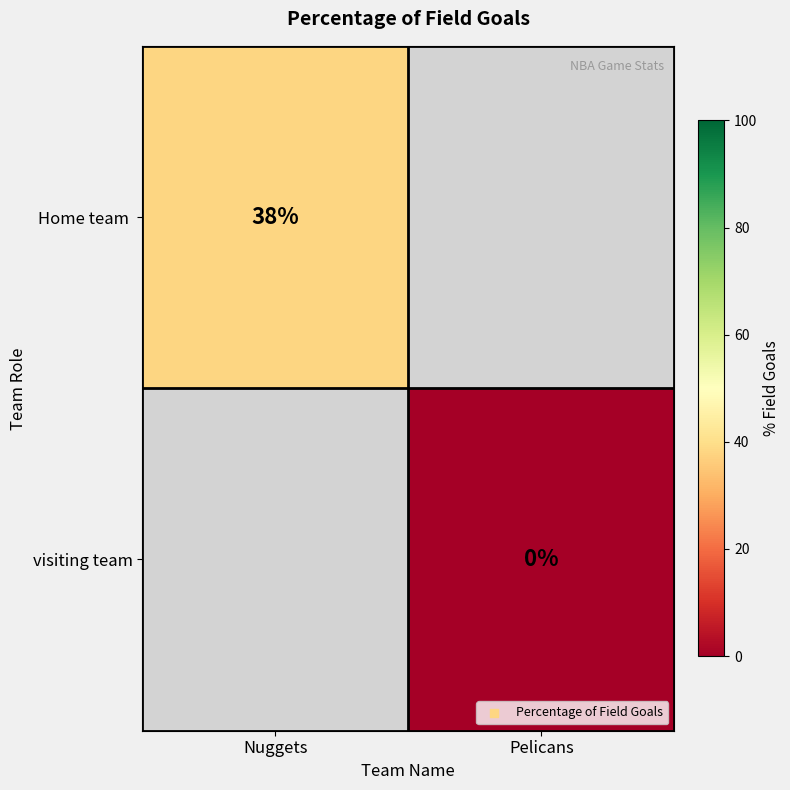

Rank the series by their maximum value, from highest to lowest.

Home team, visiting team